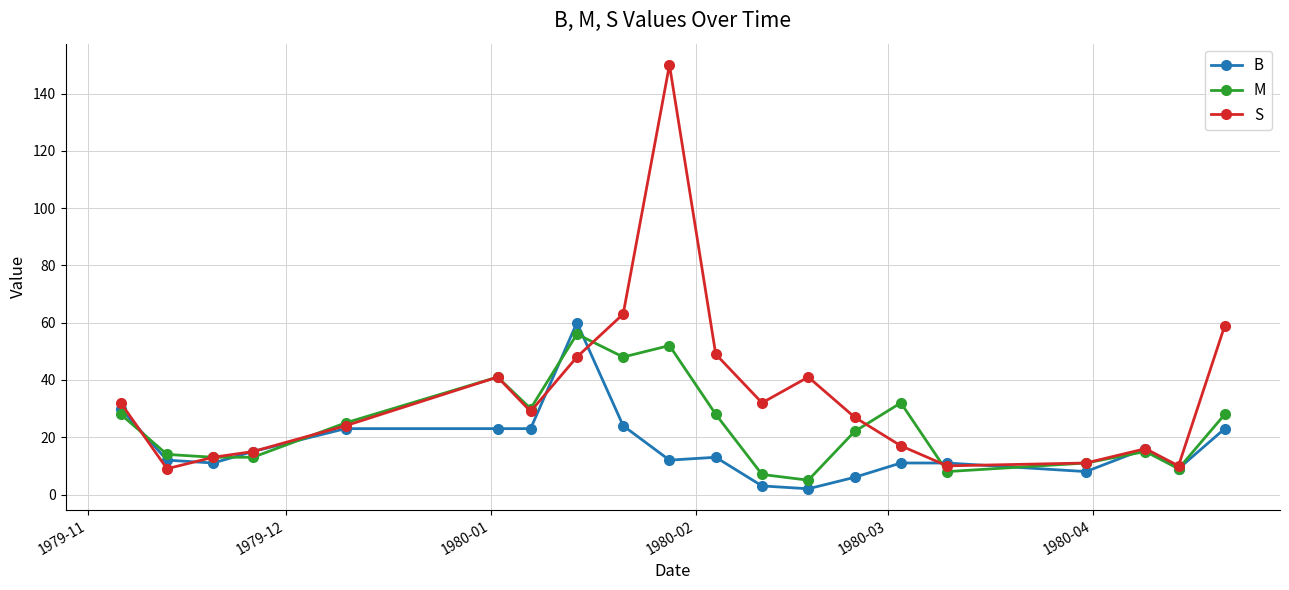

What is the highest value of the B series?

60